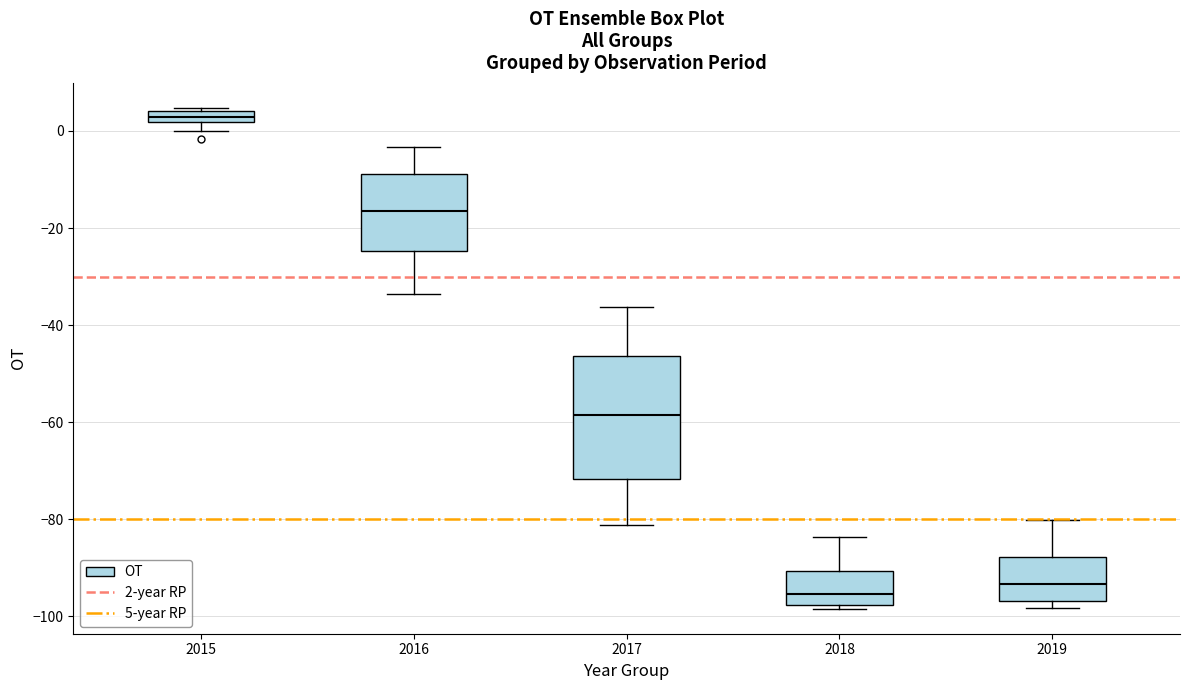

Comparing the boxes themselves (not the whiskers), which one is the tallest?

2017